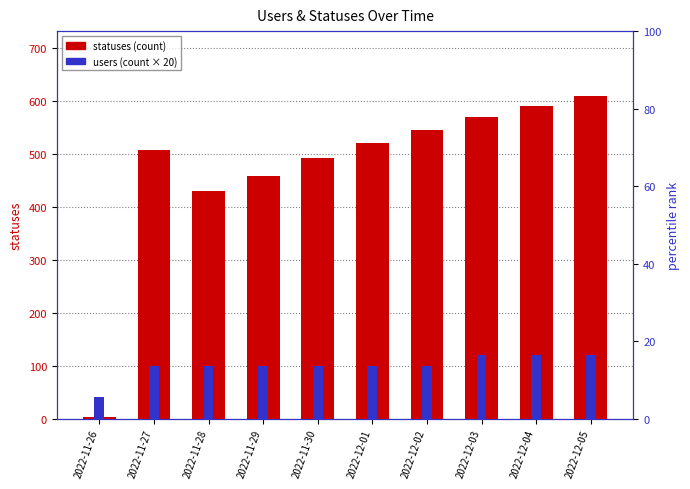

Reading left to right, transcribe all the data shown in this chart.

statuses: 2022-11-26=2	2022-11-27=507	2022-11-28=430	2022-11-29=458	2022-11-30=493	2022-12-01=520	2022-12-02=545	2022-12-03=570	2022-12-04=590	2022-12-05=610
users: 2022-11-26=40	2022-11-27=100	2022-11-28=100	2022-11-29=100	2022-11-30=100	2022-12-01=100	2022-12-02=100	2022-12-03=120	2022-12-04=120	2022-12-05=120